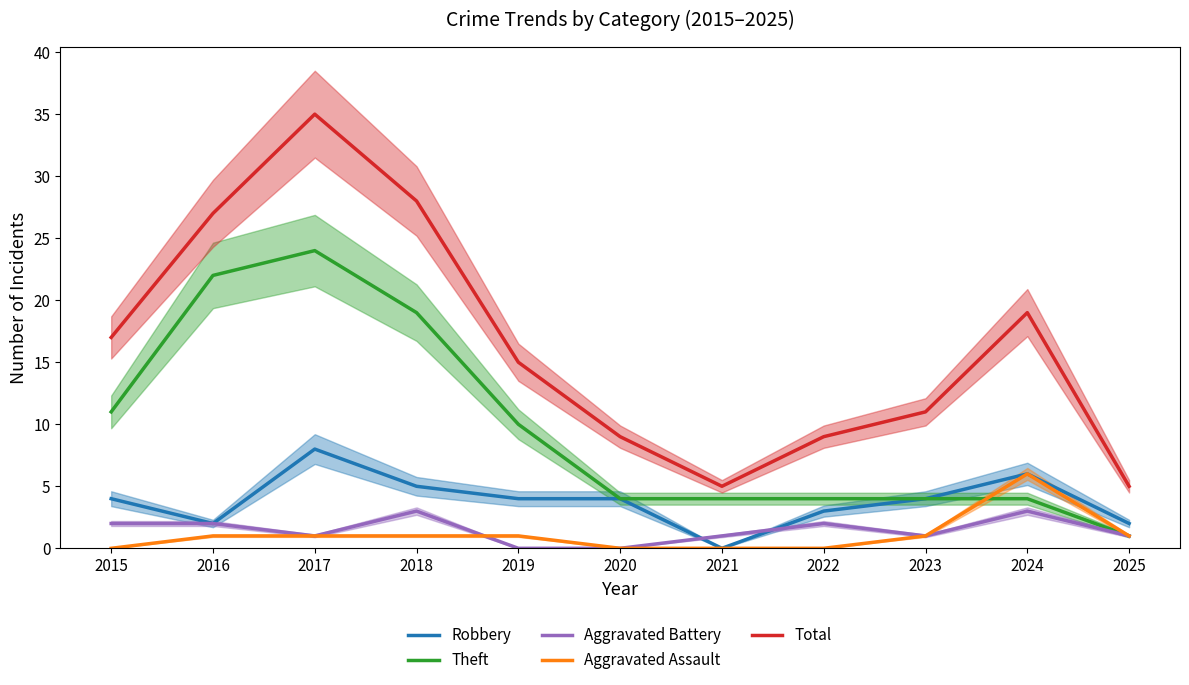

Which series has the largest total across all categories?

Total